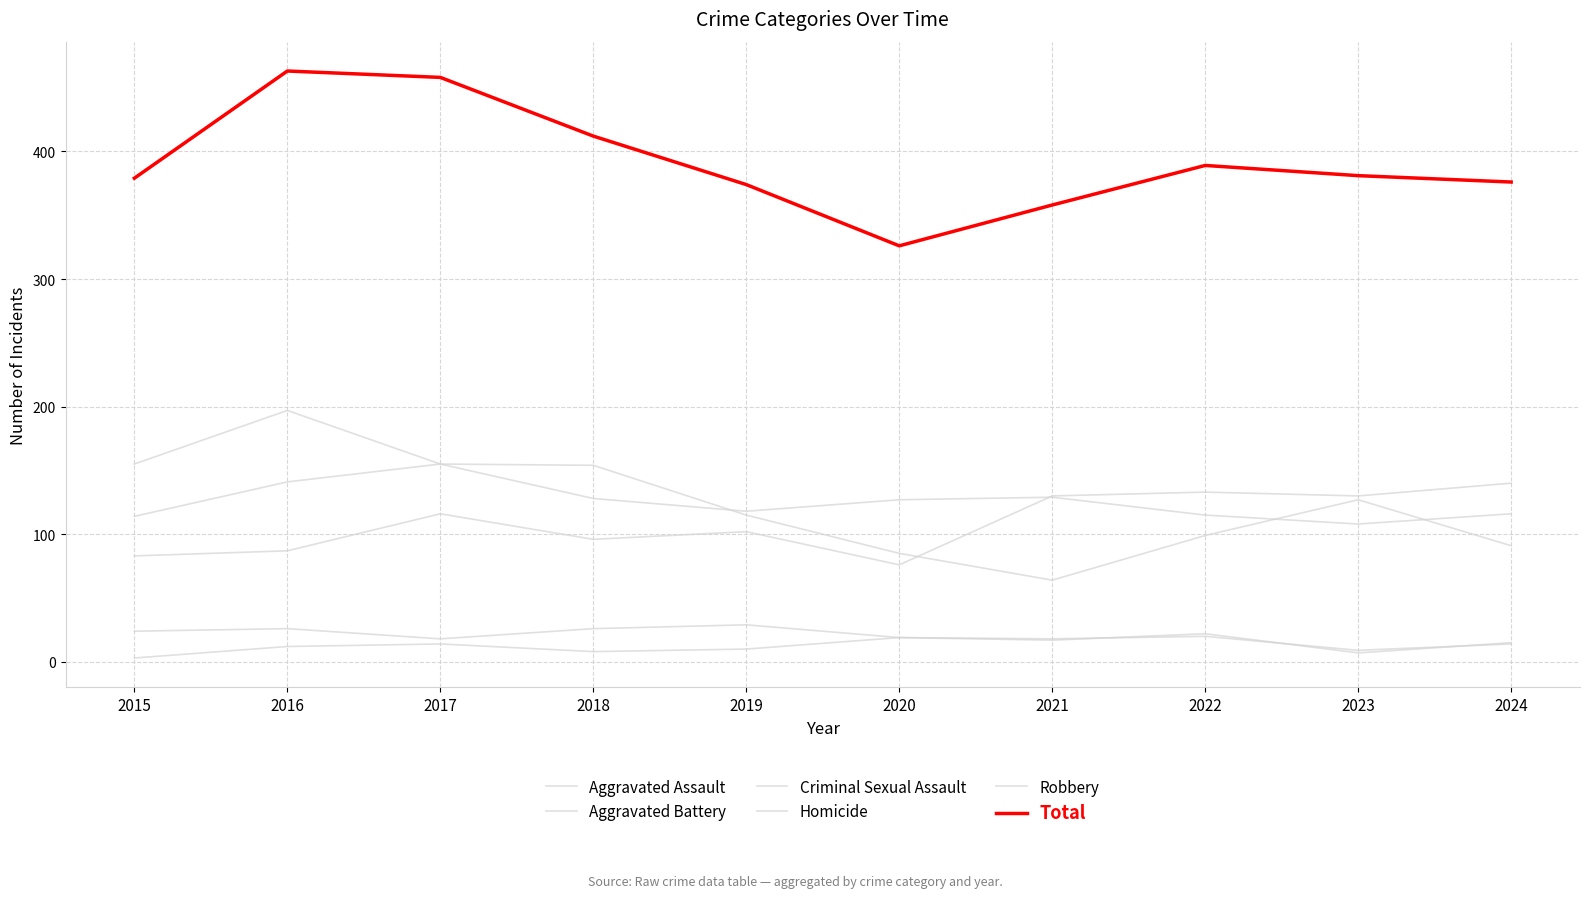

Reading left to right, list all the values displayed in this chart.

Aggravated Assault: 2015=83	2016=87	2017=116	2018=96	2019=102	2020=76	2021=130	2022=133	2023=130	2024=140
Aggravated Battery: 2015=114	2016=141	2017=155	2018=128	2019=118	2020=127	2021=129	2022=115	2023=108	2024=116
Criminal Sexual Assault: 2015=24	2016=26	2017=18	2018=26	2019=29	2020=19	2021=18	2022=20	2023=9	2024=14
Homicide: 2015=3	2016=12	2017=14	2018=8	2019=10	2020=19	2021=17	2022=22	2023=7	2024=15
Robbery: 2015=155	2016=197	2017=155	2018=154	2019=115	2020=85	2021=64	2022=99	2023=127	2024=91
Total: 2015=379	2016=463	2017=458	2018=412	2019=374	2020=326	2021=358	2022=389	2023=381	2024=376